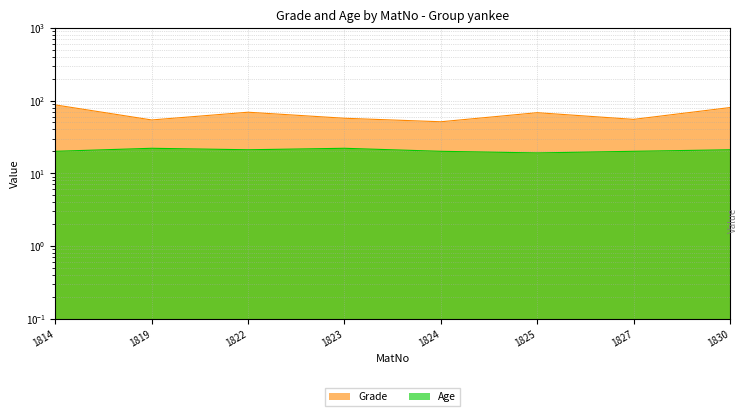

What is the value of the Age point at the 1st from the left?

20